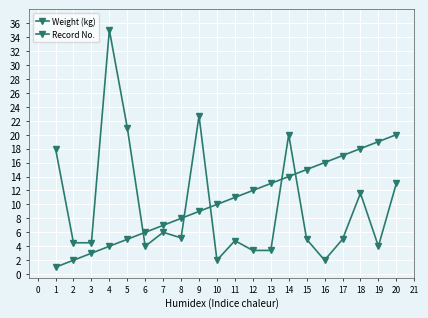

What is the value of the Record No. point at the 8th from the left?

8.0